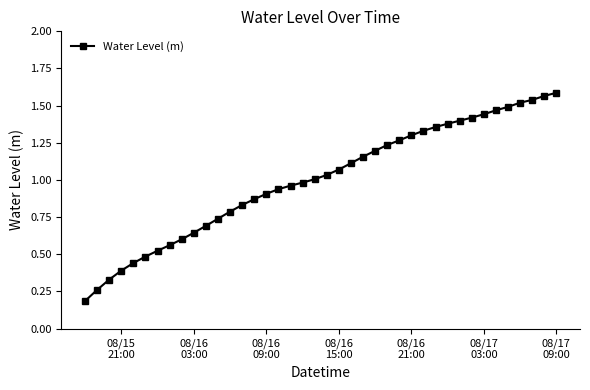

What is the sum of all values?

40.0